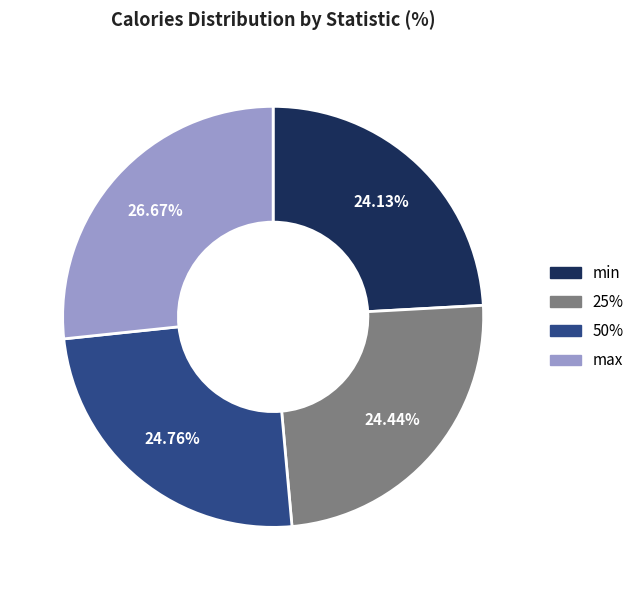

Does max account for over 50% of the chart?

No